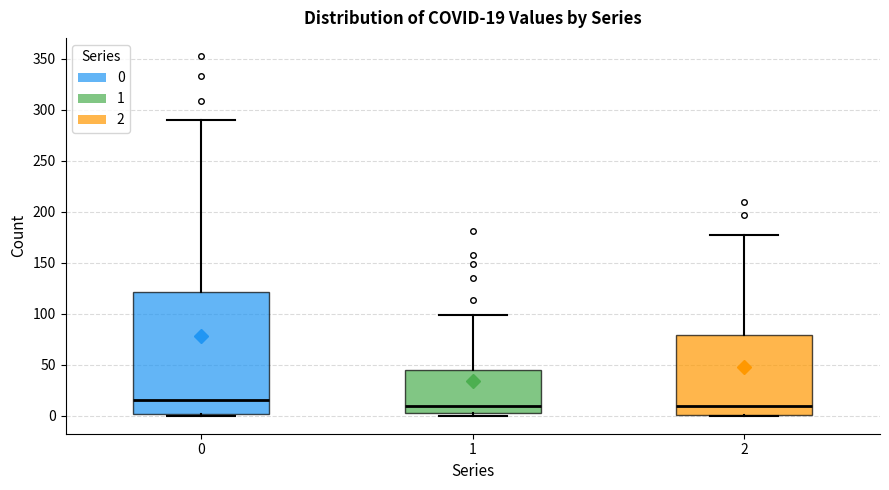

Which box is the tallest, from its lower edge to its upper edge?

0